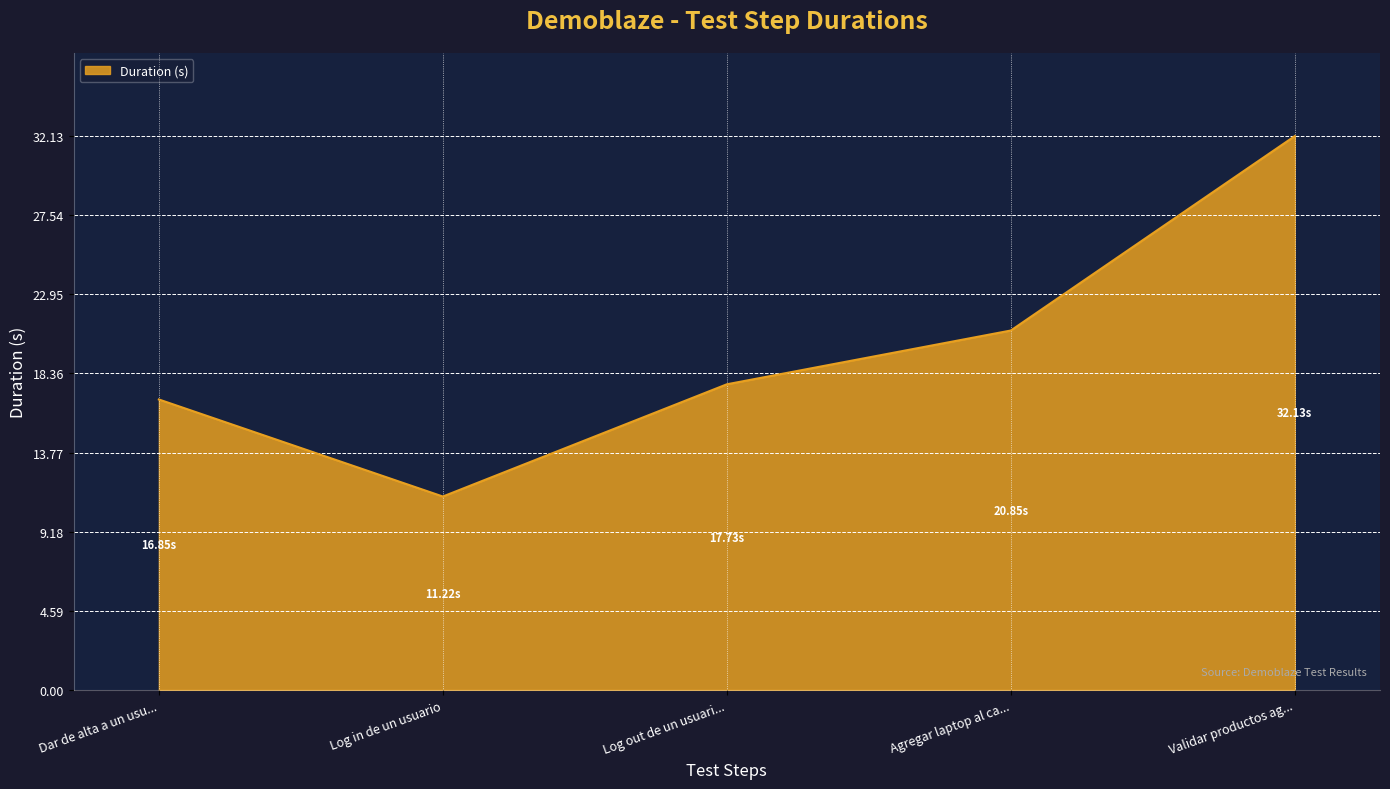

List the labels in order of value, largest first.

Validar productos ag..., Agregar laptop al ca..., Log out de un usuari..., Dar de alta a un usu..., Log in de un usuario